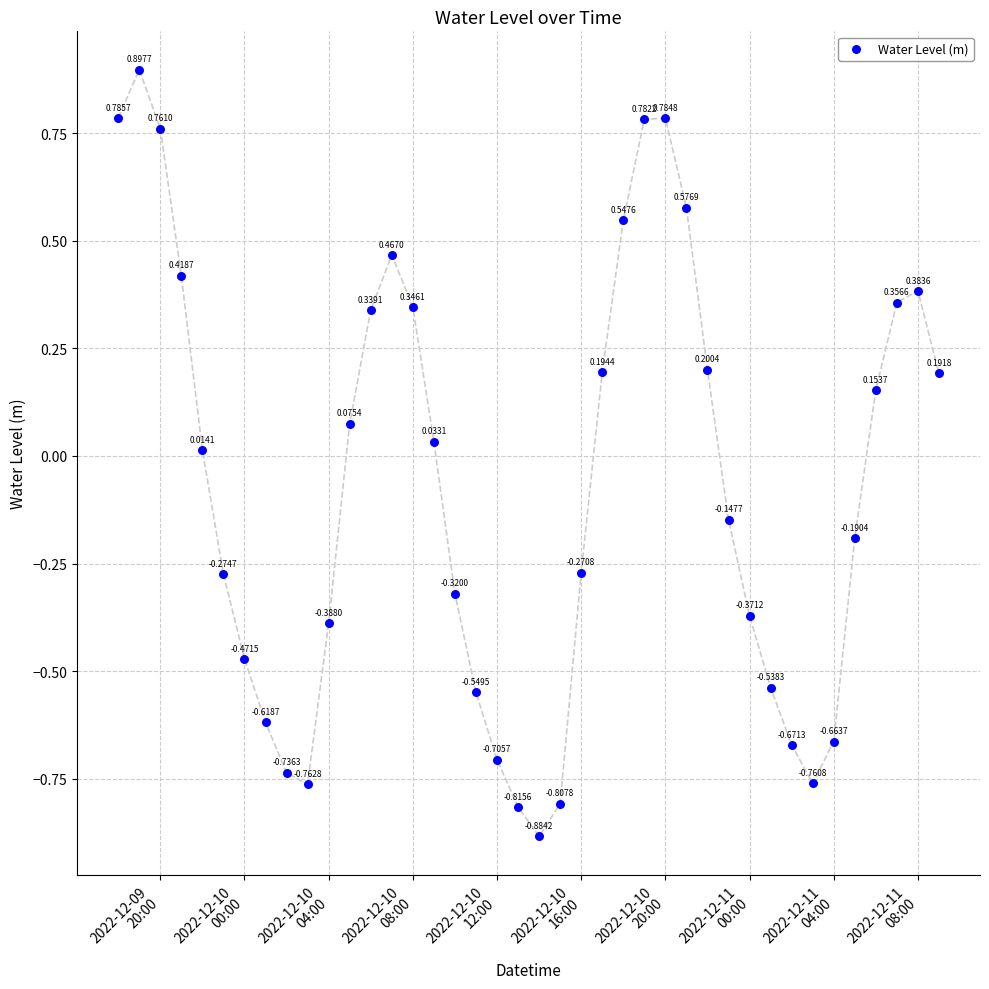

What is the range of Y values (max minus min)?

1.8